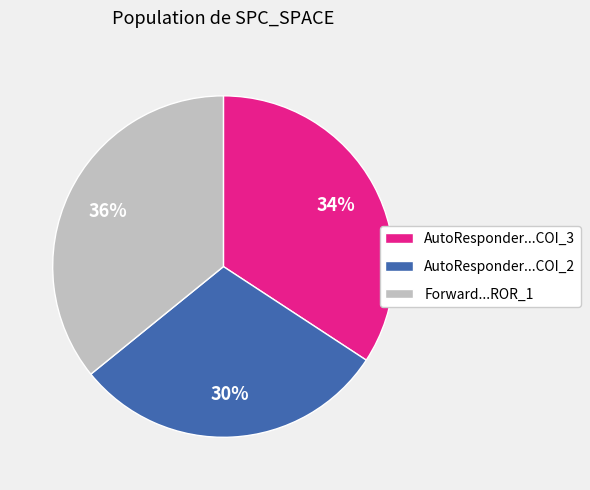

To the nearest percent, what portion does AutoResponder...COI_2 represent?

30%